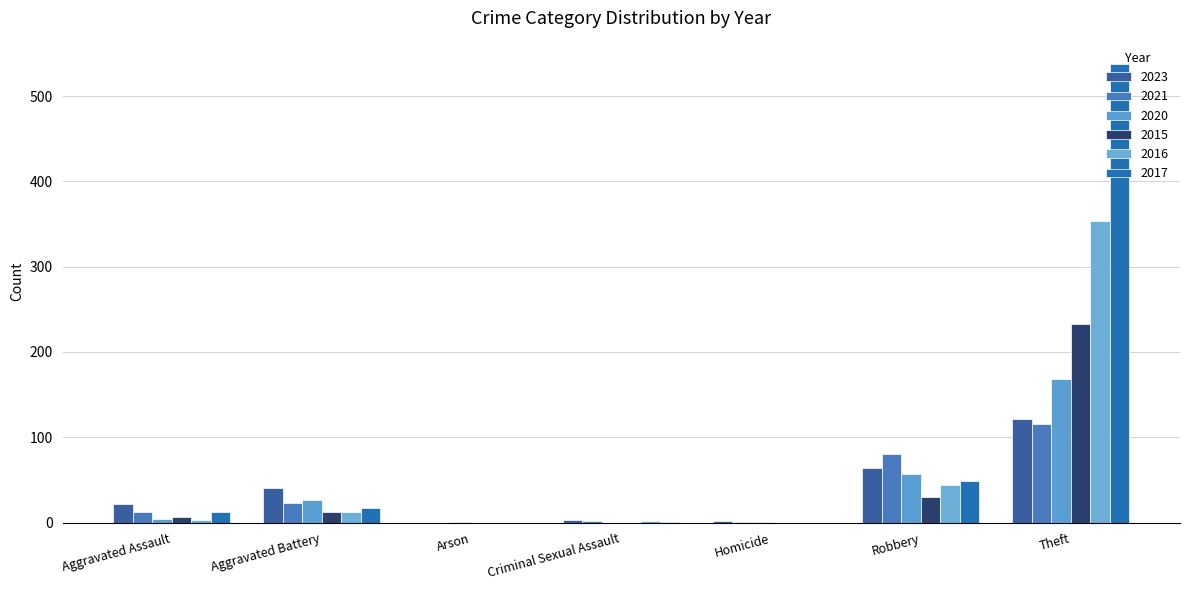

Between Arson and Theft, which series saw the biggest shift?

2017